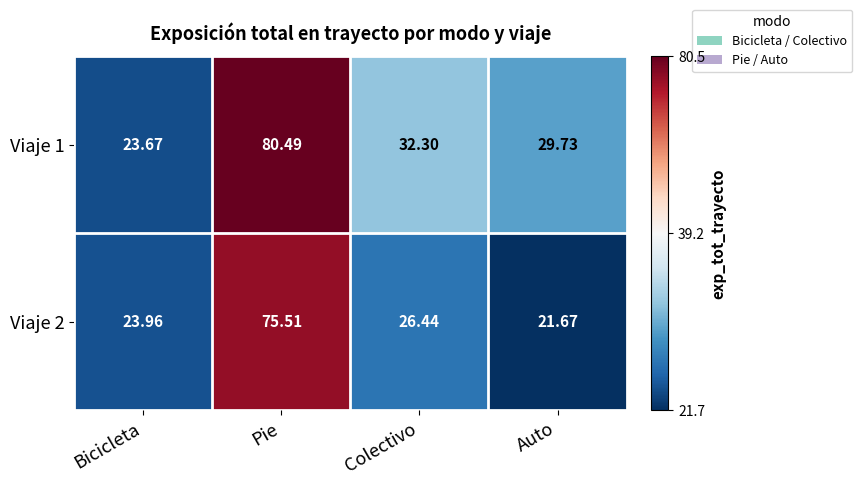

Which series has the largest total across all categories?

Viaje 1